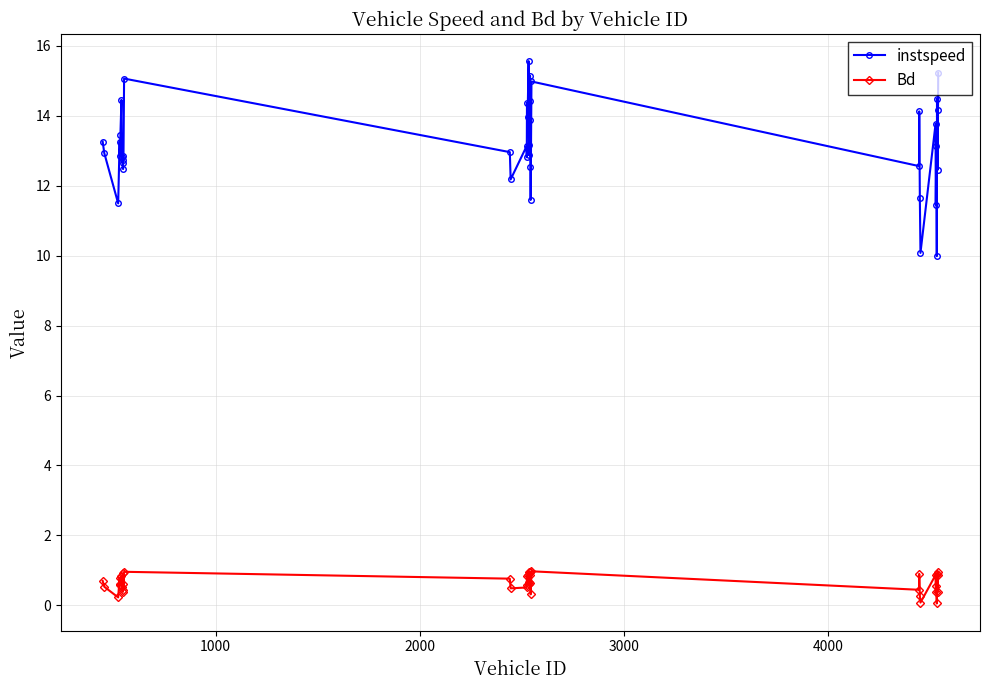

In instspeed, how many points are higher than both neighbors (excluding endpoints)?

13